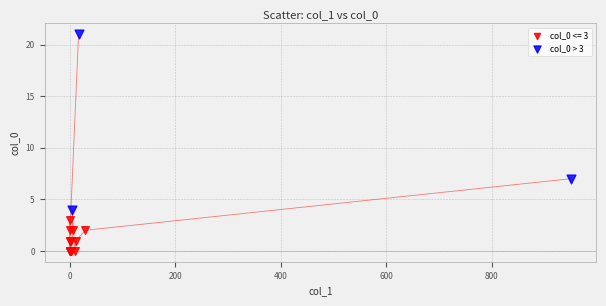

Which series reaches the maximum Y coordinate?

col_0 > 3